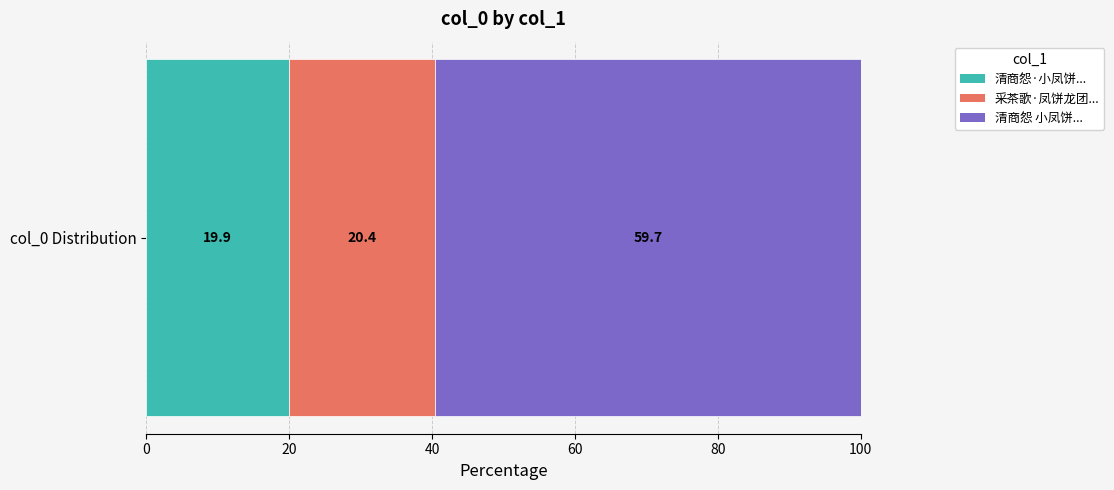

What position from the left is 清商怨 小凤饼传为粤女所制，遂以其名名之?

3